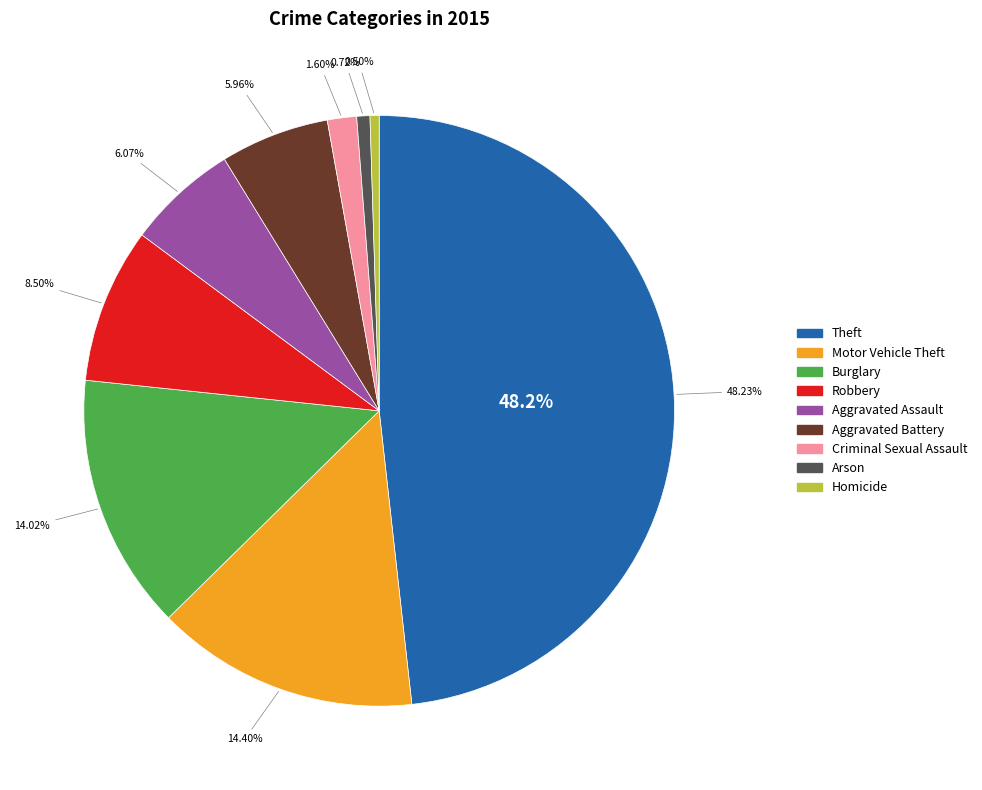

To the nearest percent, what is the difference between the Aggravated Assault and Arson slice percentages?

5%